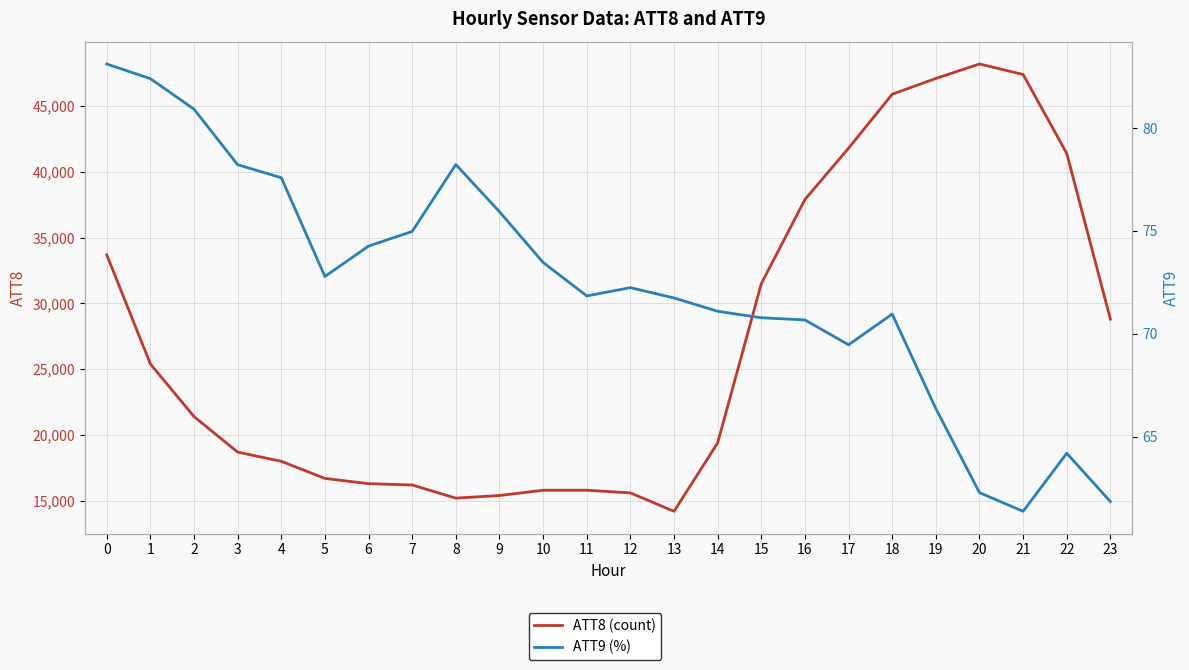

Which series has the largest total across all categories?

ATT8 (count)